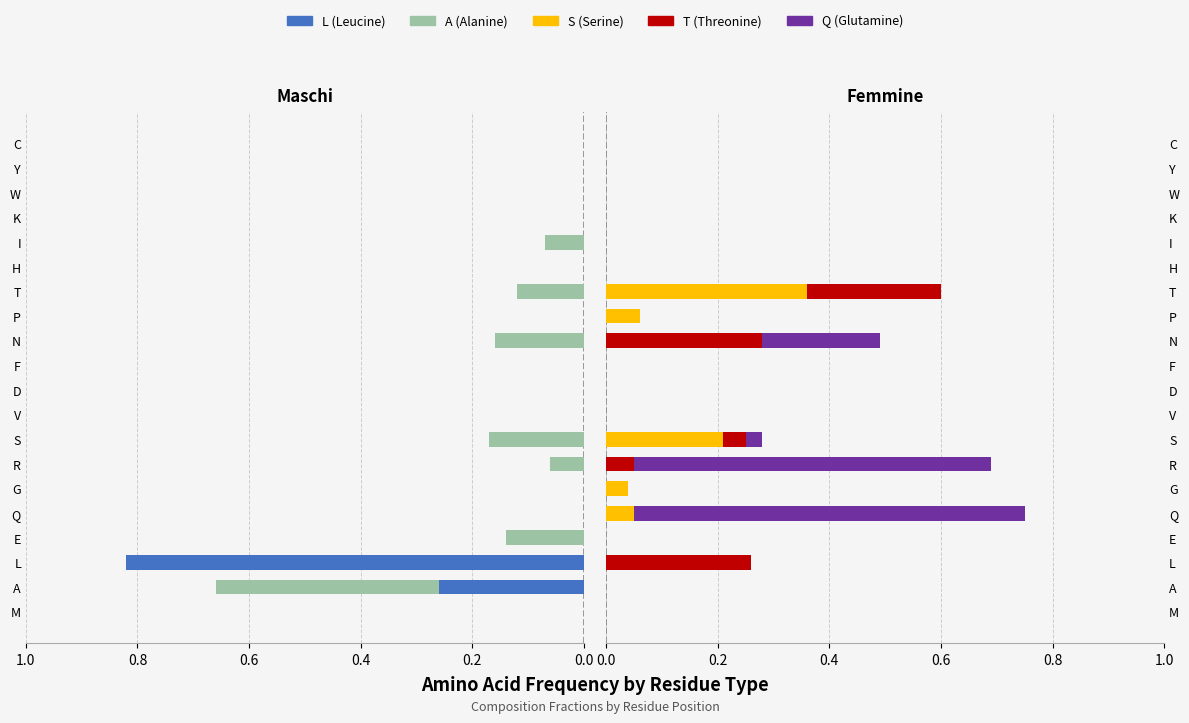

What is the maximum value for L?

0.8